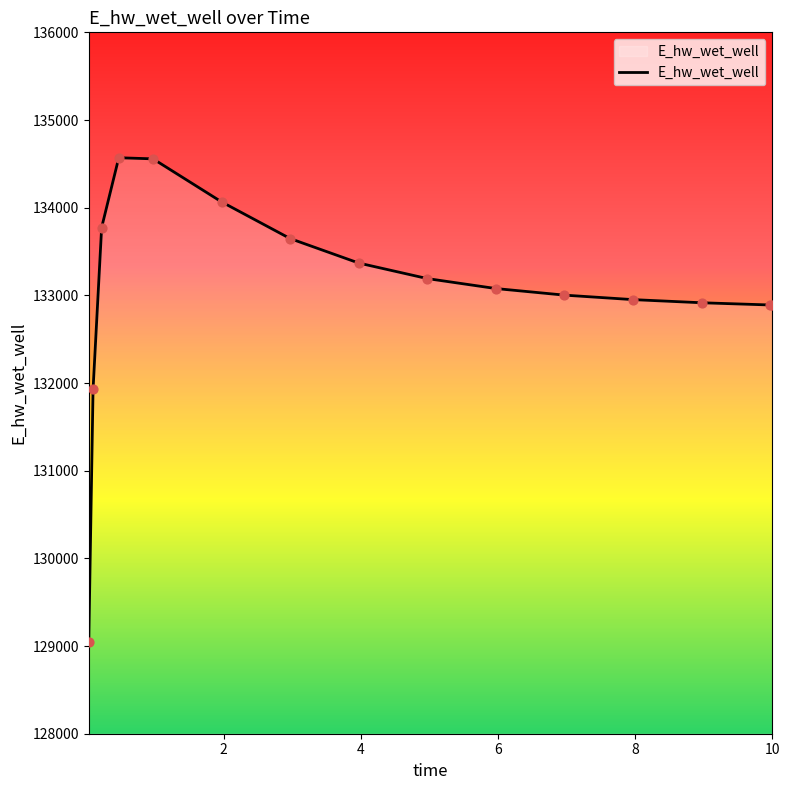

What is the difference between the maximum and minimum values?

5521.0